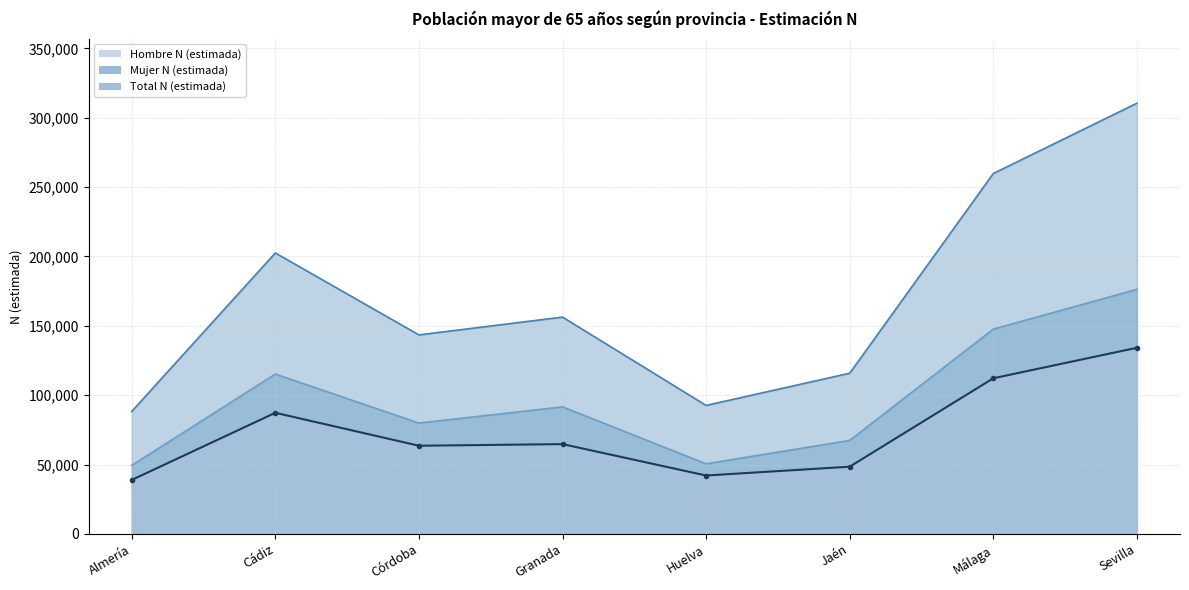

What position from the left is Málaga?

7